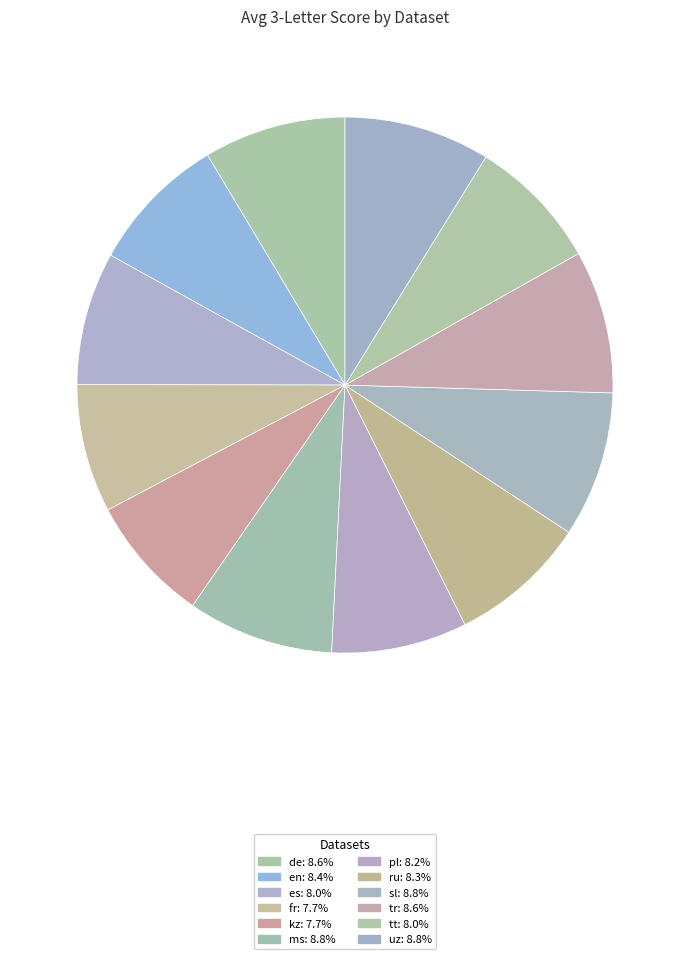

True or false: sl accounts for 20% of the total.

False